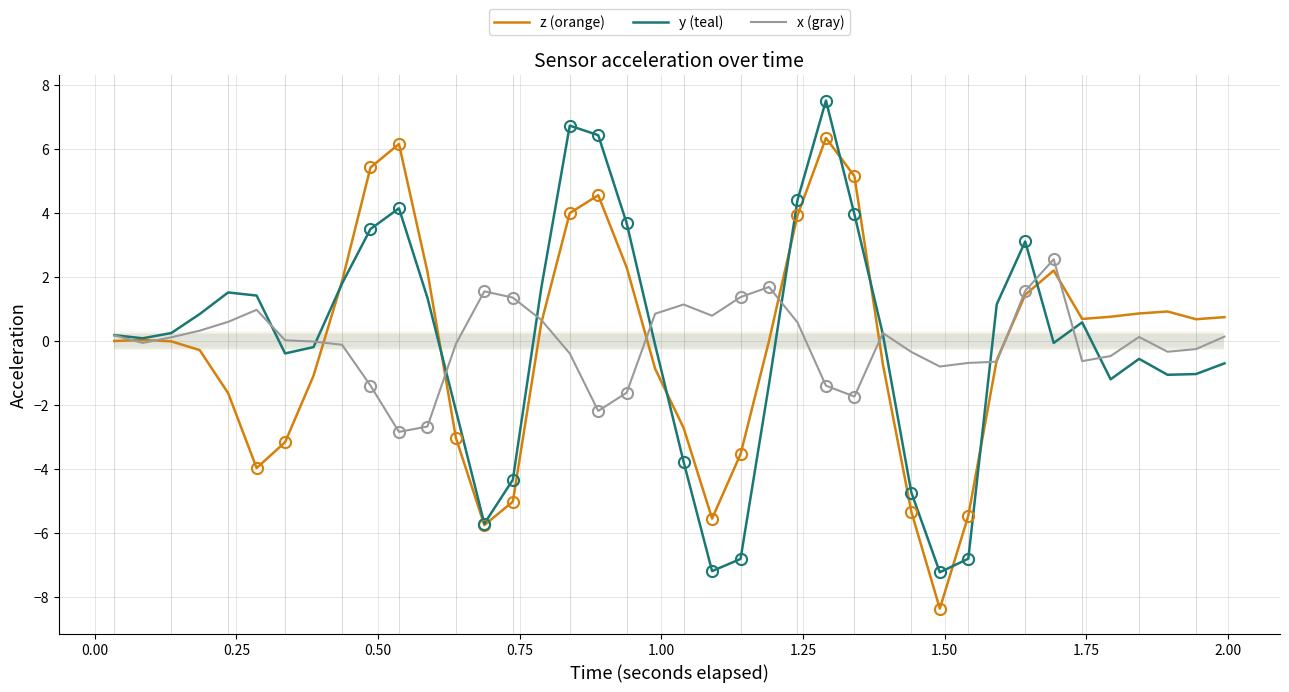

What are all the series names shown in the legend?

z (orange), y (teal), x (gray)